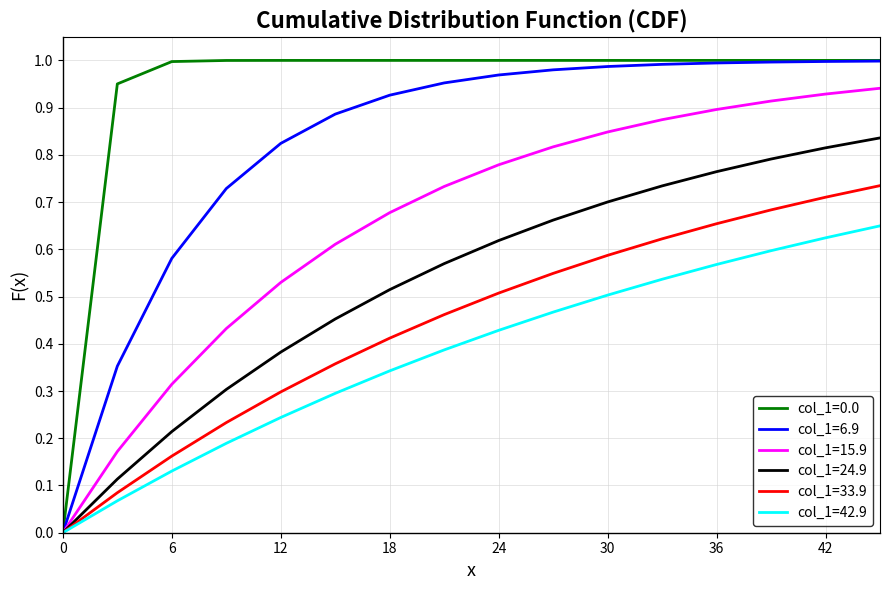

Which series has the widest spread of values?

col_1=0.0